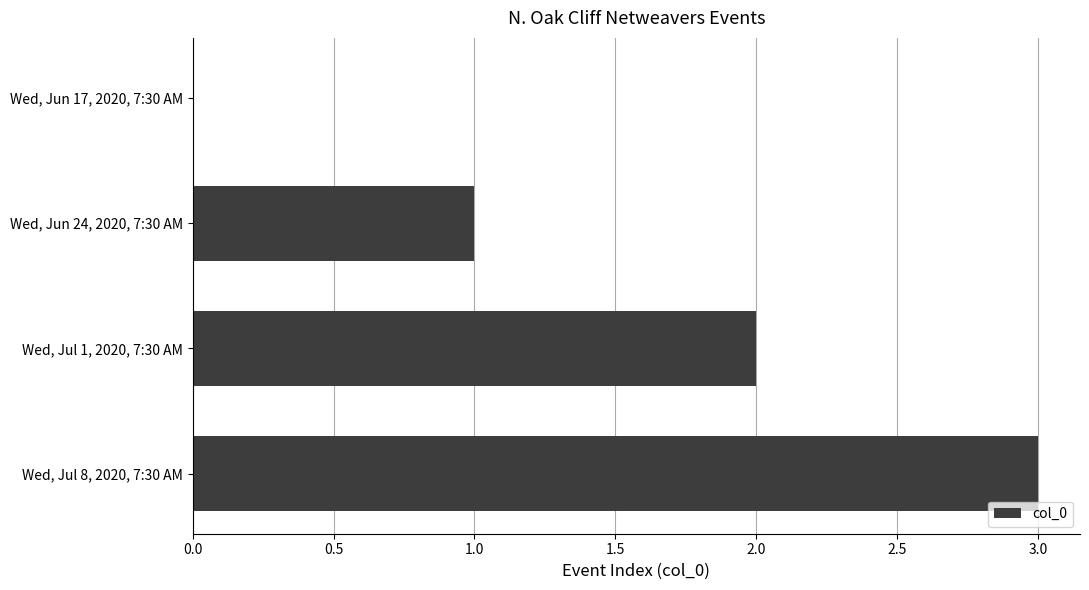

Is it true that the value at Wed, Jul 1, 2020, 7:30 AM is 2?

True